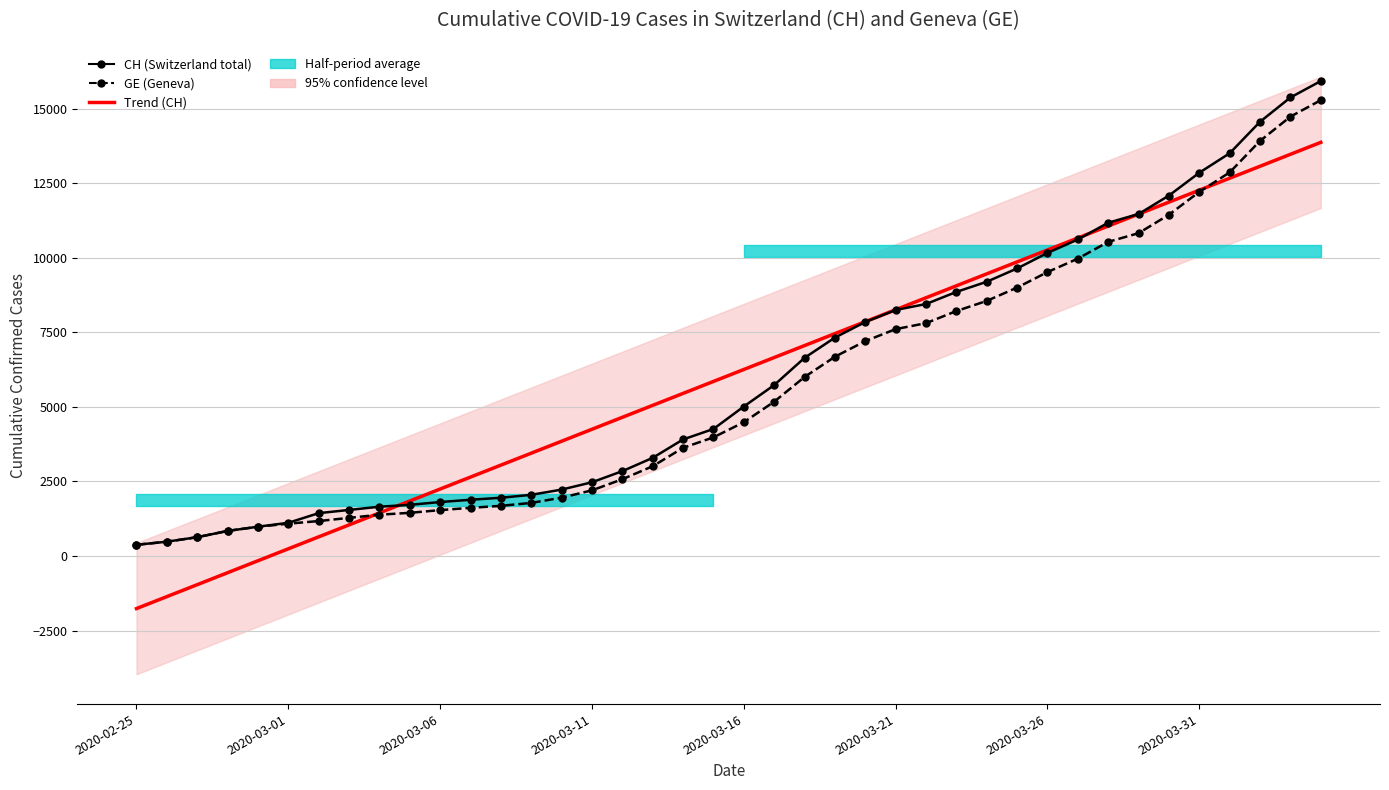

Which category has the lowest value across all series?

2020-02-25